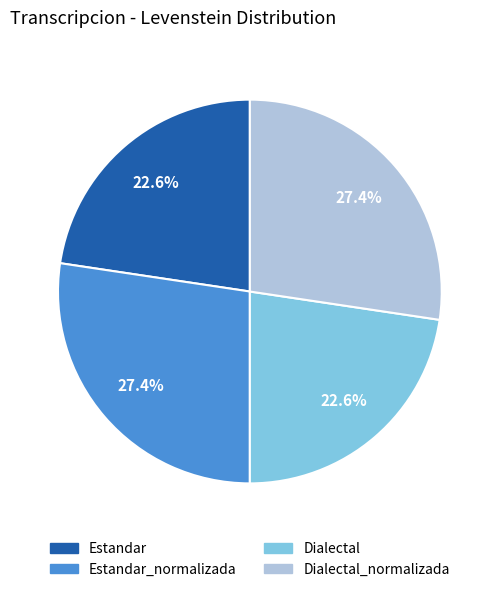

Does any single category account for the majority?

No